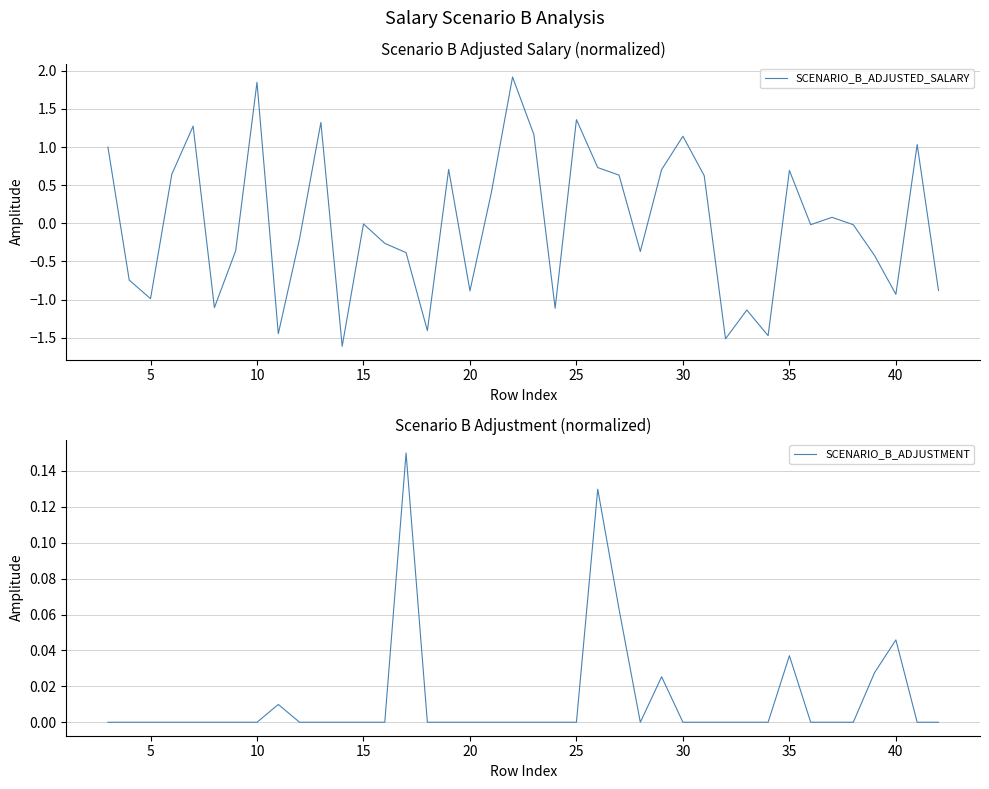

True or false: SCENARIO_B_ADJUSTED_SALARY has a value of -0.5 at 40.

False